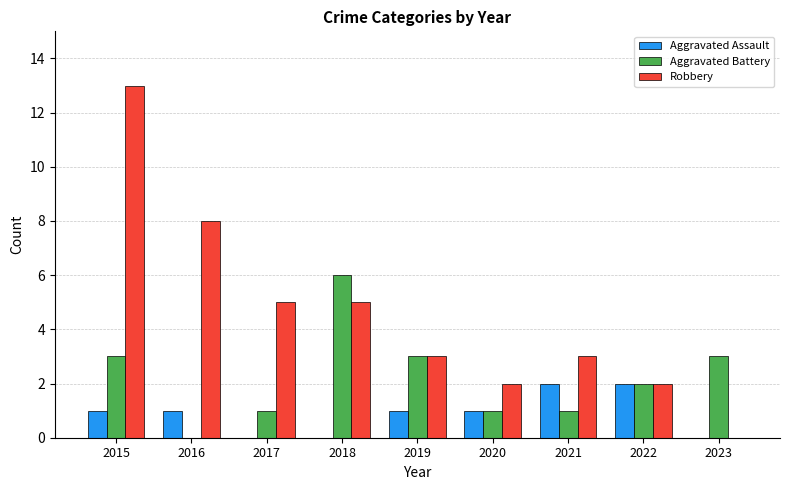

How many positive values does the Aggravated Battery series have?

8